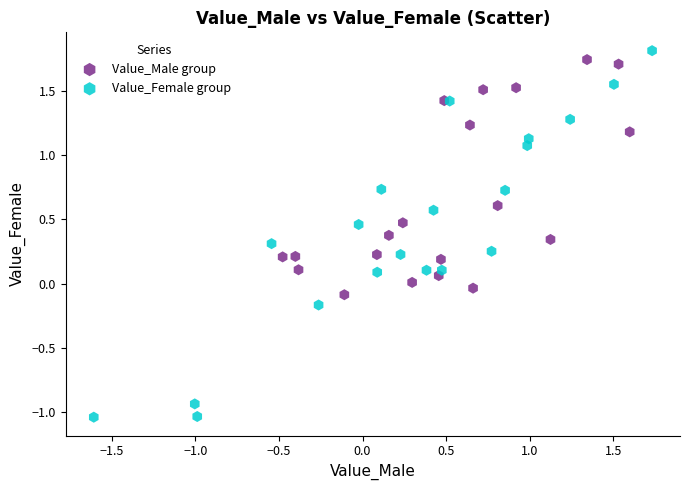

Which series reaches the minimum Y coordinate?

Value_Female group